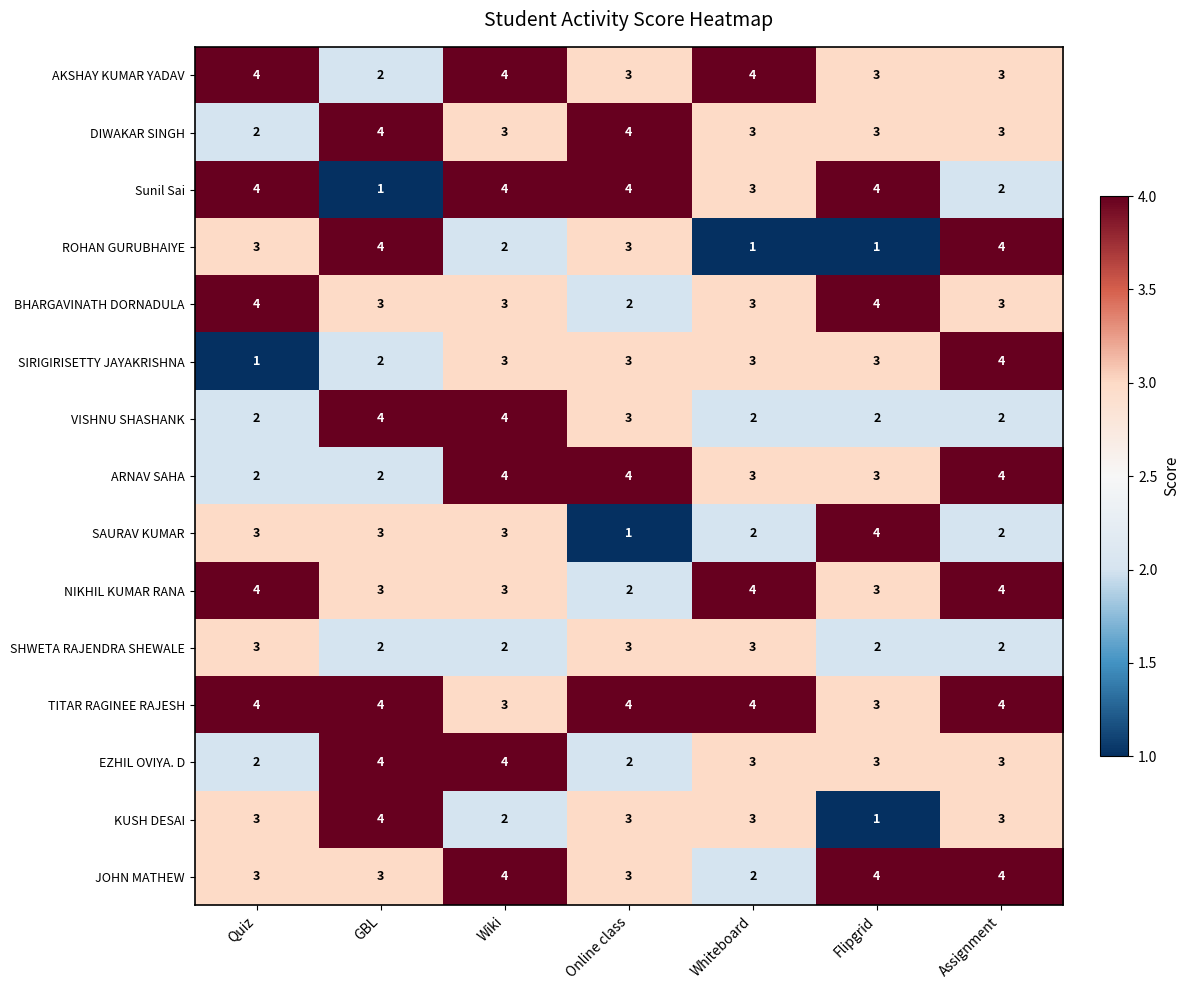

What is the spread (max minus min) of values at Whiteboard?

3